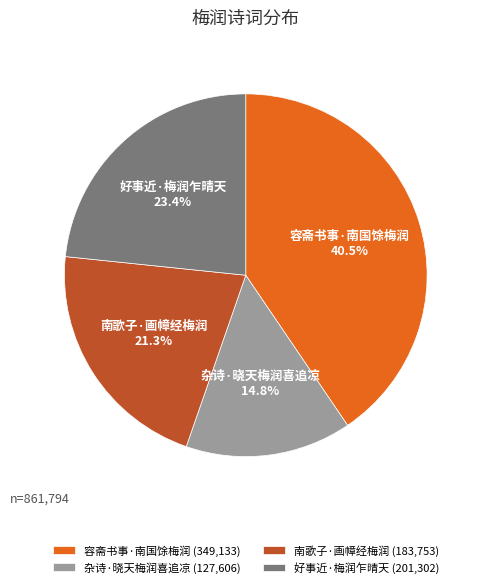

Does 好事近·梅润乍晴天 account for over 50% of the chart?

No